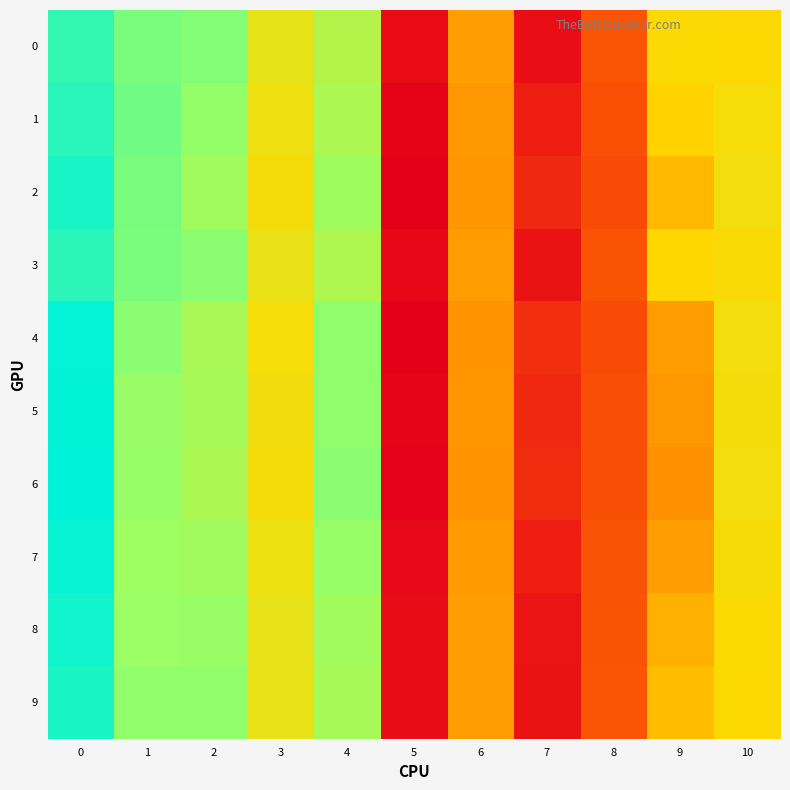

Reading left to right, what are all the values shown in this chart?

0: 0=0.1	1=0.1	2=0.1	3=0.0	4=0.1	5=-0.0	6=0.0	7=-0.0	8=0.0	9=0.0	10=0.0
1: 0=0.1	1=0.1	2=0.1	3=0.0	4=0.1	5=-0.0	6=0.0	7=-0.0	8=0.0	9=0.0	10=0.0
2: 0=0.1	1=0.1	2=0.1	3=0.0	4=0.1	5=-0.0	6=0.0	7=-0.0	8=0.0	9=0.0	10=0.0
3: 0=0.1	1=0.1	2=0.1	3=0.0	4=0.1	5=-0.0	6=0.0	7=-0.0	8=0.0	9=0.0	10=0.0
4: 0=0.1	1=0.1	2=0.1	3=0.0	4=0.1	5=-0.0	6=0.0	7=0.0	8=0.0	9=0.0	10=0.0
5: 0=0.1	1=0.1	2=0.1	3=0.0	4=0.1	5=-0.0	6=0.0	7=-0.0	8=0.0	9=0.0	10=0.0
6: 0=0.1	1=0.1	2=0.1	3=0.0	4=0.1	5=-0.0	6=0.0	7=0.0	8=0.0	9=0.0	10=0.0
7: 0=0.1	1=0.1	2=0.1	3=0.0	4=0.1	5=-0.0	6=0.0	7=-0.0	8=0.0	9=0.0	10=0.0
8: 0=0.1	1=0.1	2=0.1	3=0.0	4=0.1	5=-0.0	6=0.0	7=-0.0	8=0.0	9=0.0	10=0.0
9: 0=0.1	1=0.1	2=0.1	3=0.0	4=0.1	5=-0.0	6=0.0	7=-0.0	8=0.0	9=0.0	10=0.0